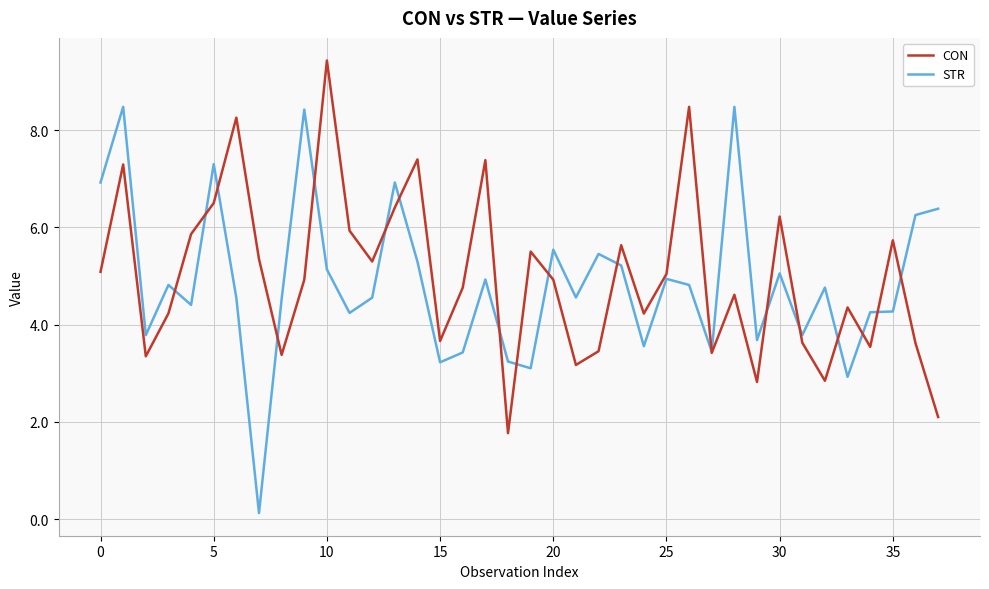

What is the maximum value for STR?

8.5